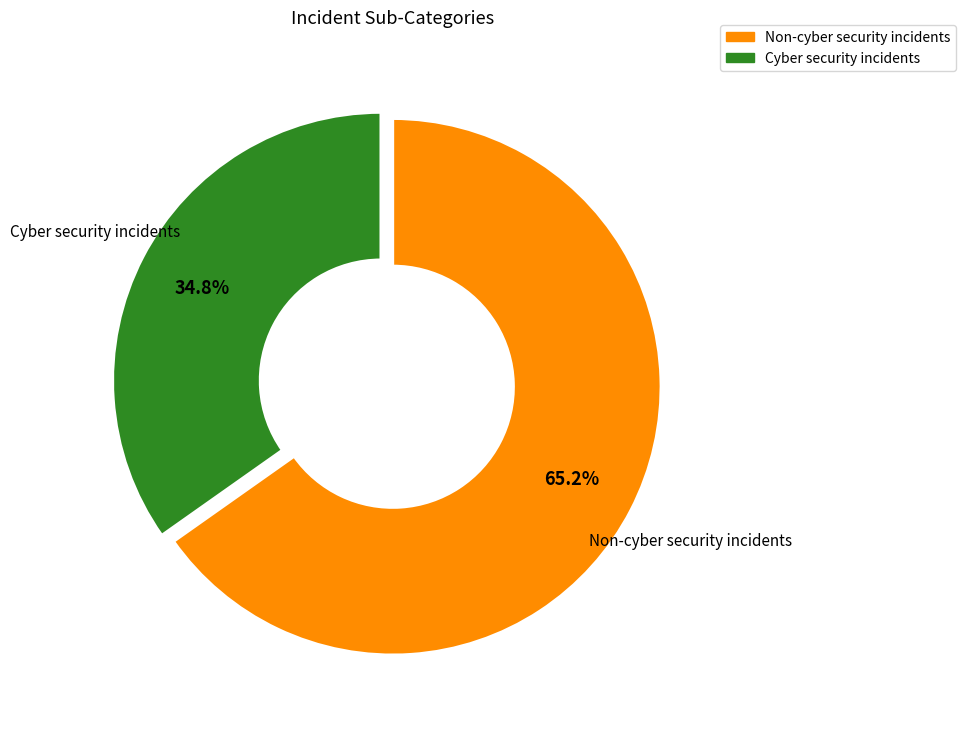

How many slices are in this pie chart?

2